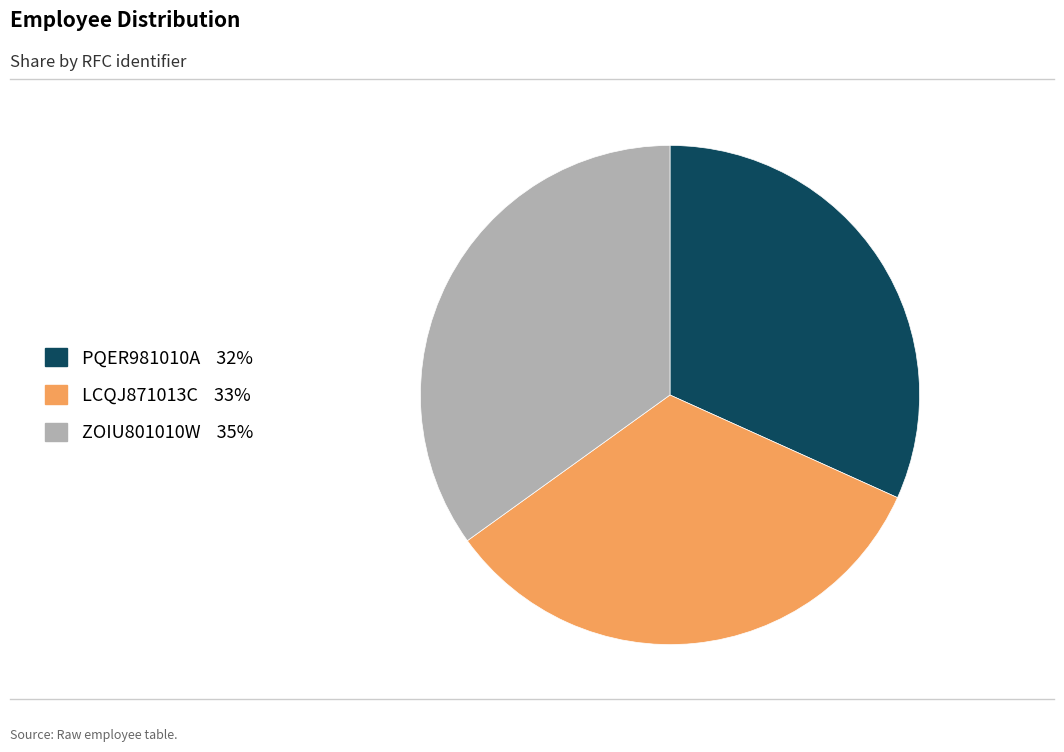

Is it true that PQER981010A is 32% of the pie?

True